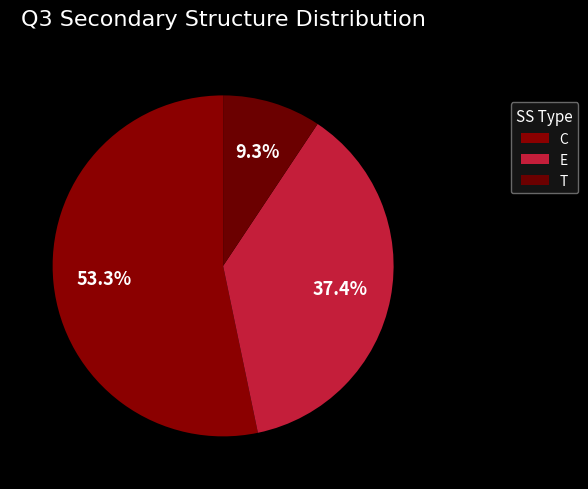

Between T and C, which is larger?

C